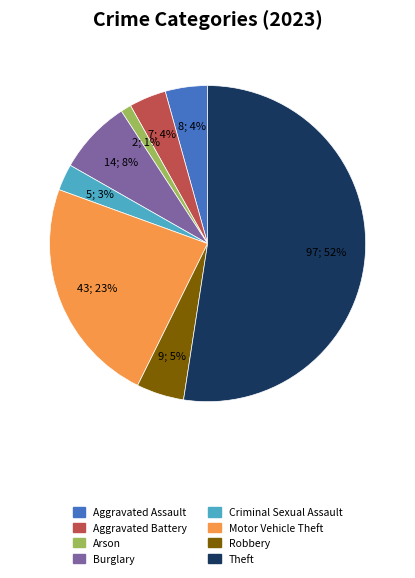

The Burglary slice represents 8% of the pie. True or false?

True